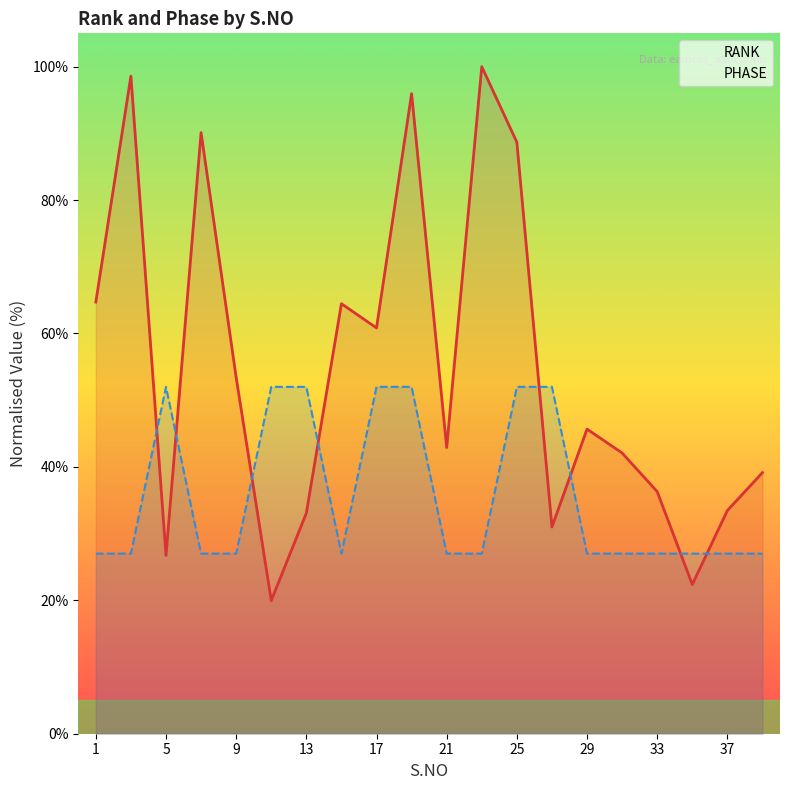

Which series changed the most between 5 and 25?

RANK